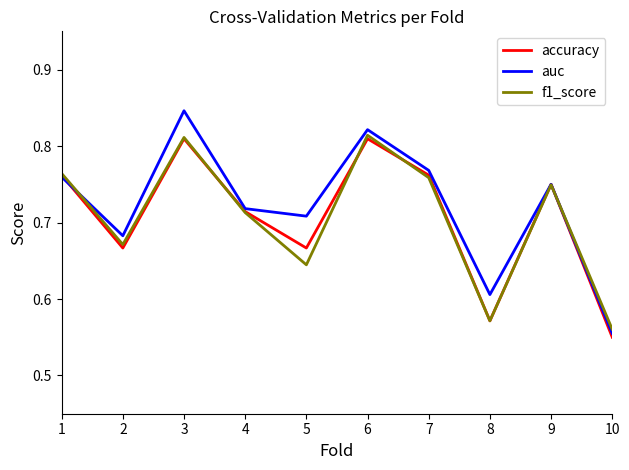

Which category has the lowest value in the f1_score series?

10